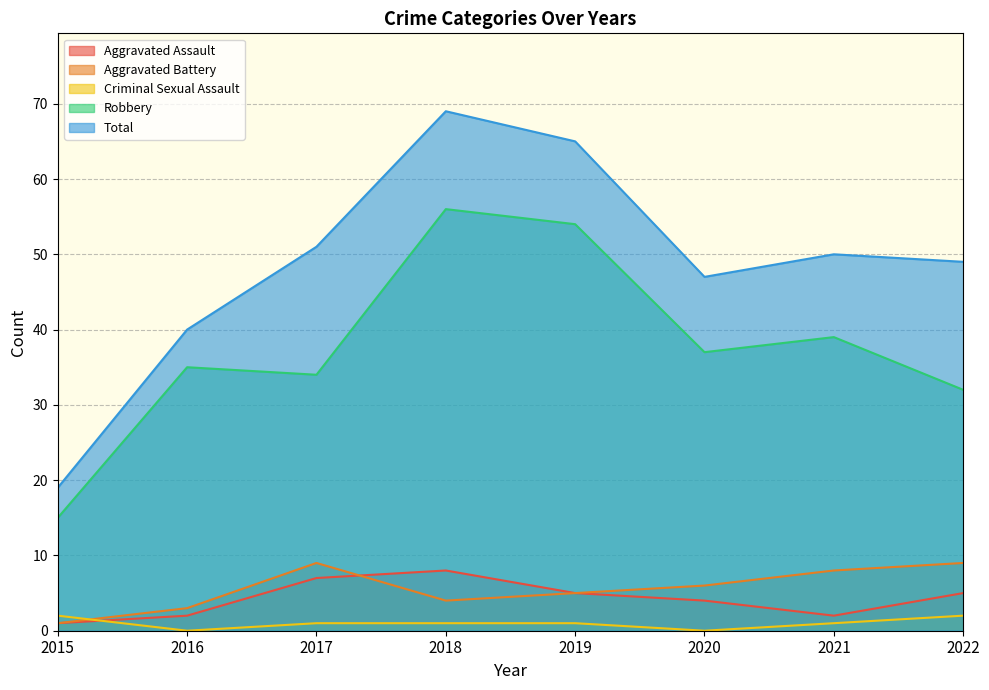

Reading left to right, extract all data points from this chart.

Aggravated Assault: 1	2	7	8	5	4	2	5
Aggravated Battery: 1	3	9	4	5	6	8	9
Criminal Sexual Assault: 2	0	1	1	1	0	1	2
Robbery: 15	35	34	56	54	37	39	32
Total: 19	40	51	69	65	47	50	49